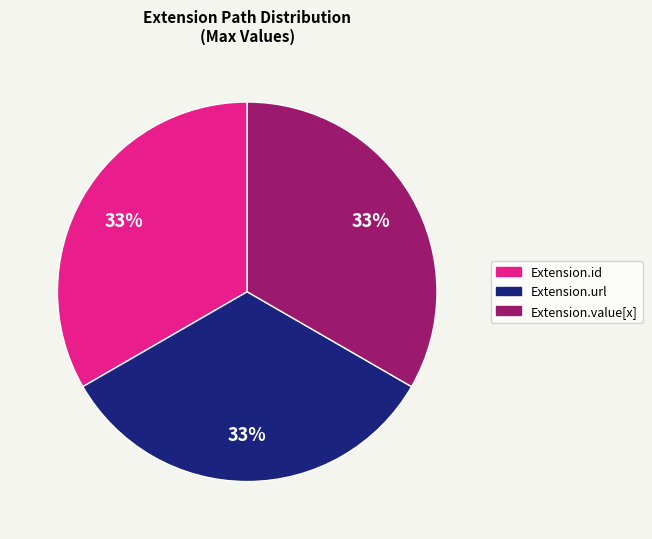

Is it true that Extension.value[x] is 1% of the pie?

False